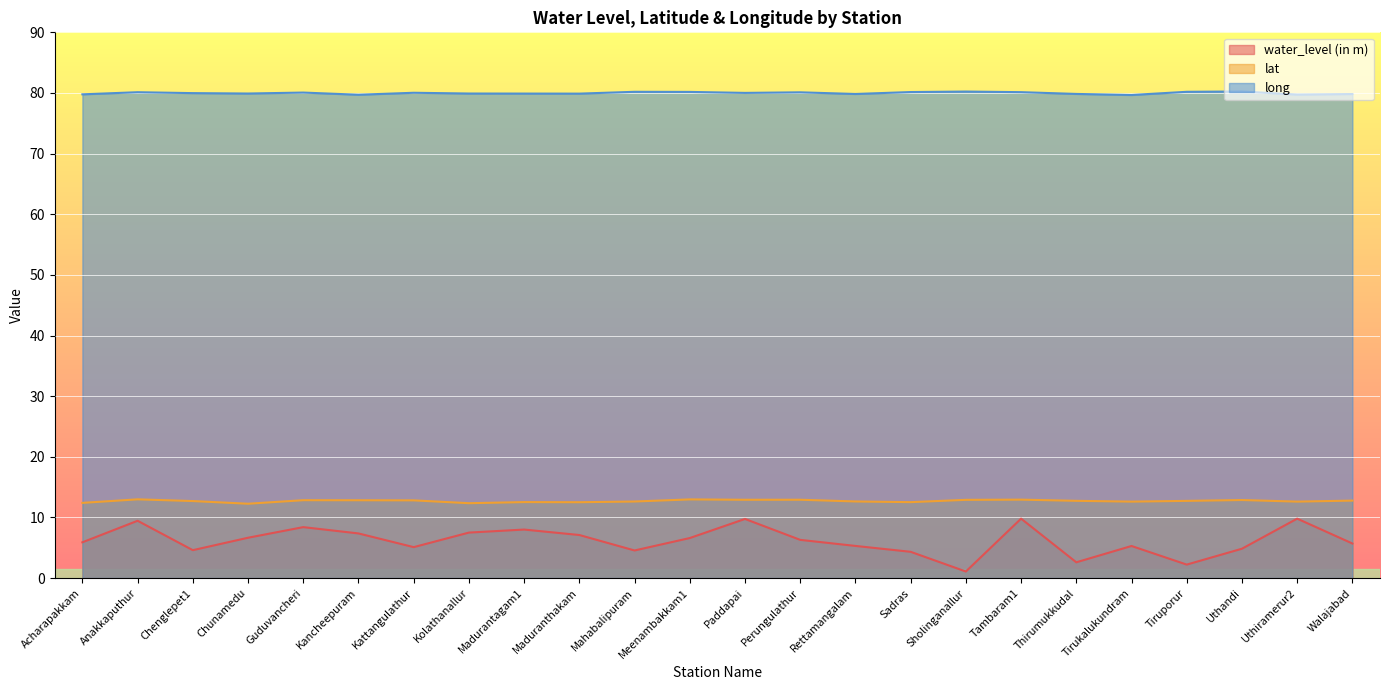

Reading right to left, extract all data points from this chart.

water_level (in m): 5.7	9.8	4.8	2.2	5.3	2.6	9.8	1.1	4.3	5.3	6.3	9.8	6.6	4.5	7.1	8.0	7.5	5.1	7.4	8.4	6.7	4.6	9.4	5.9
lat: 12.8	12.6	12.9	12.7	12.6	12.7	12.9	12.9	12.5	12.6	12.9	12.9	13.0	12.6	12.5	12.5	12.3	12.8	12.8	12.8	12.3	12.7	13.0	12.4
long: 79.8	79.7	80.2	80.2	79.7	79.8	80.1	80.2	80.2	79.8	80.1	80.0	80.2	80.2	79.9	79.9	79.9	80.0	79.7	80.1	79.9	80.0	80.1	79.8